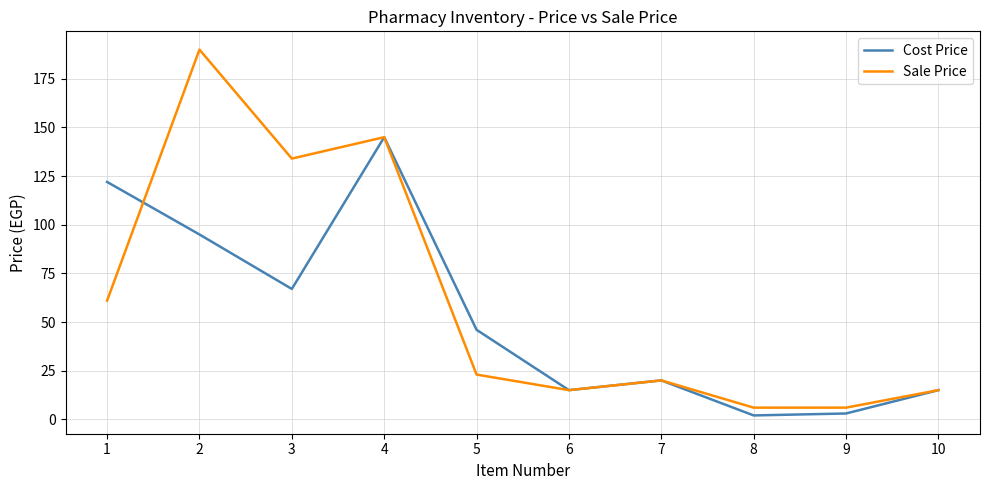

How many lines are shown in the chart?

2